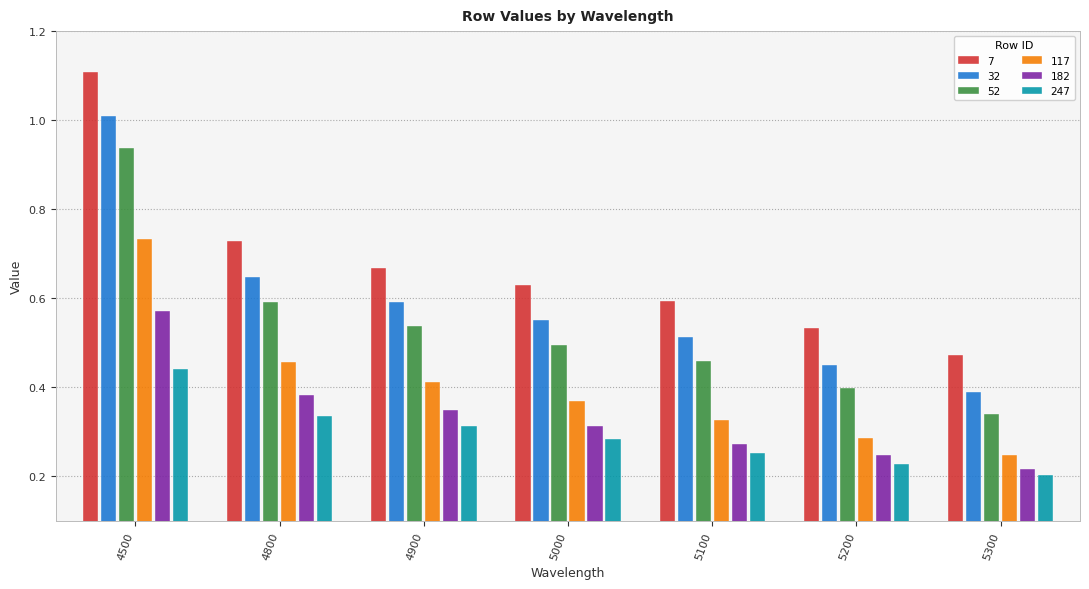

What is the sum of the 247 values at 4500 and 4900?

0.8